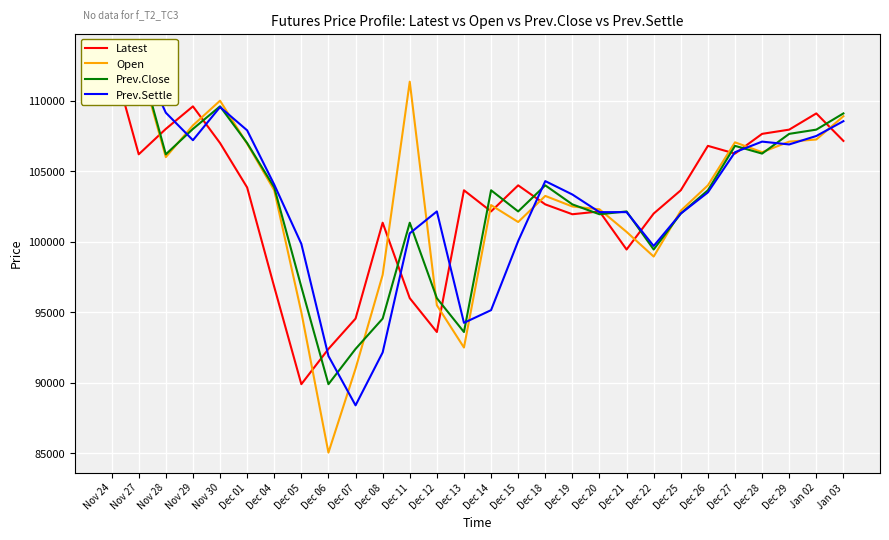

True or false: Prev.Close and Latest intersect in this chart.

True